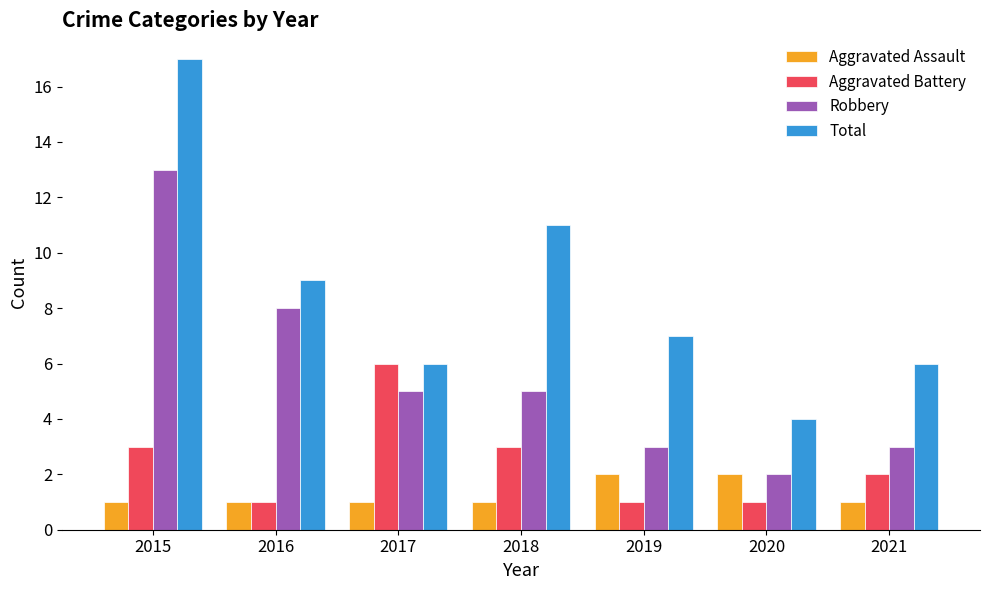

What is the spread (max minus min) of values at 2016?

8